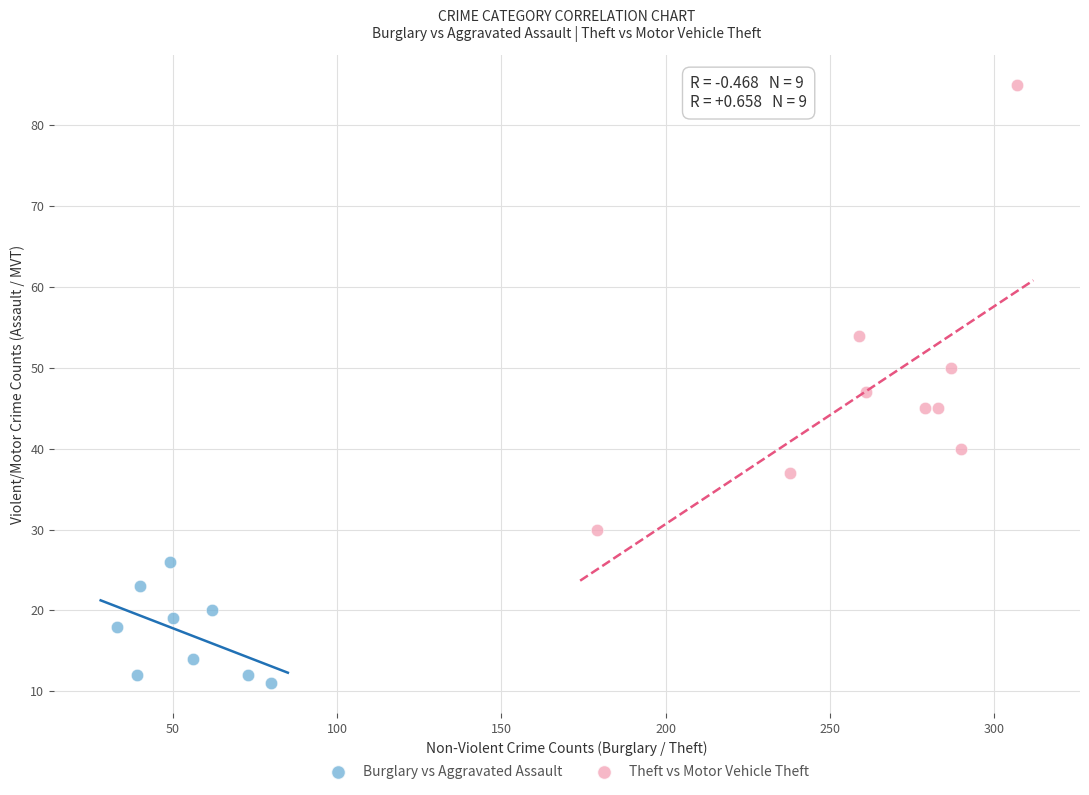

Which series has the largest Y range (max minus min)?

Theft vs Motor Vehicle Theft